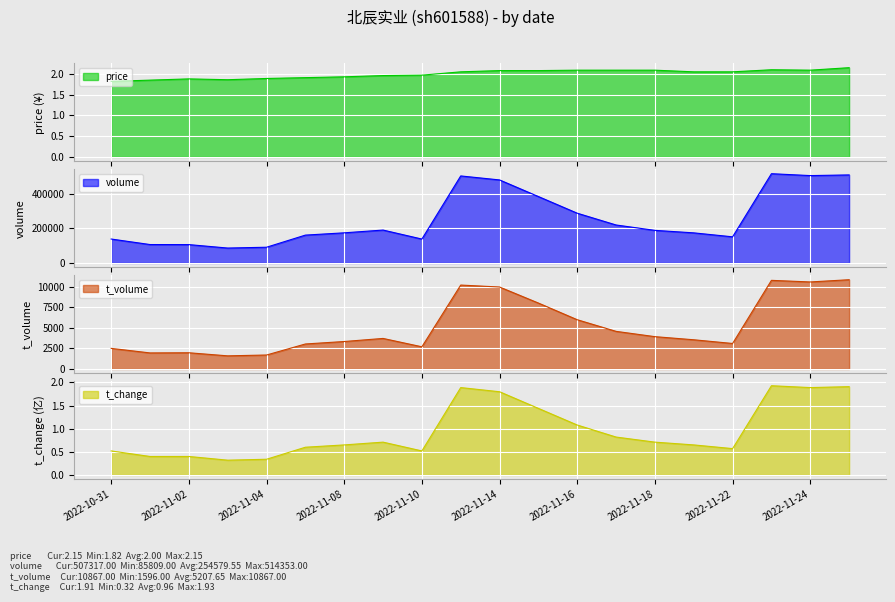

The t_change series shows 0.6 at 2022-11-07. True or false?

True